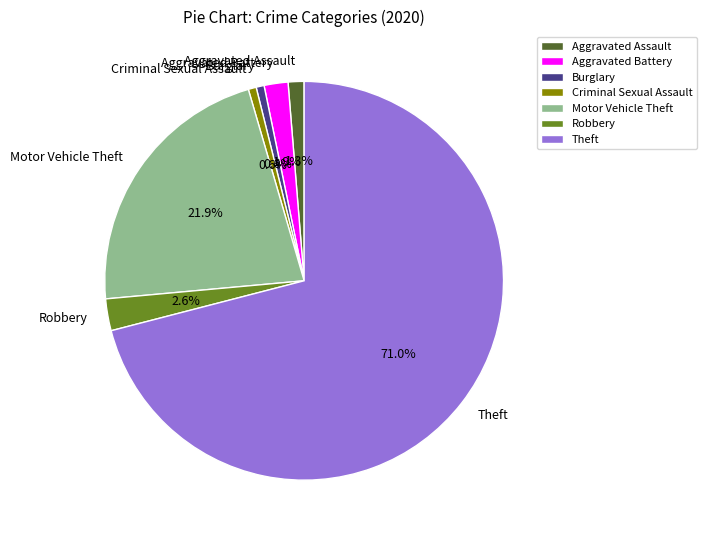

How many slices are in this pie chart?

7